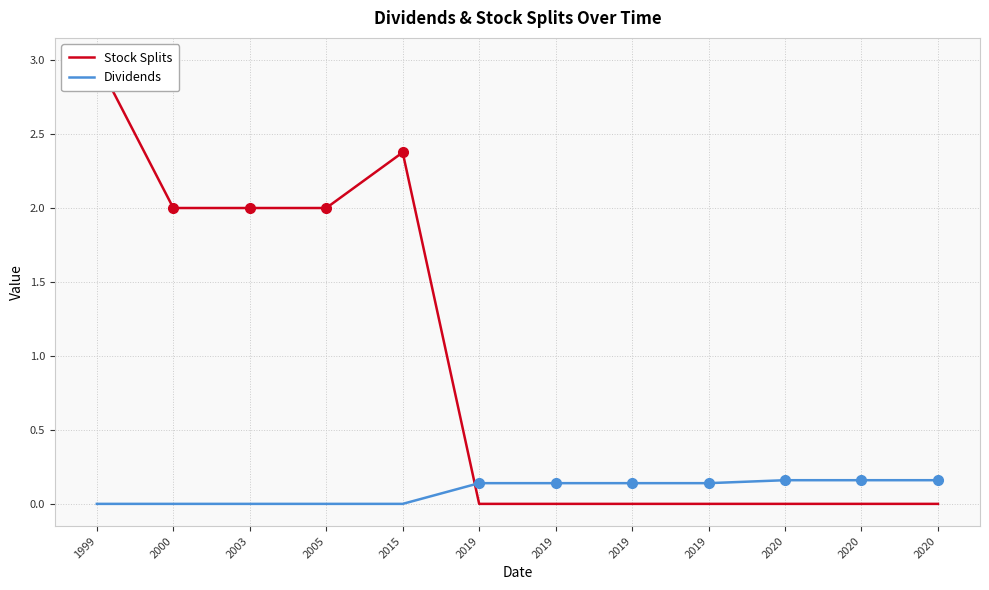

The Dividends series shows 0.1 at 2019. True or false?

True